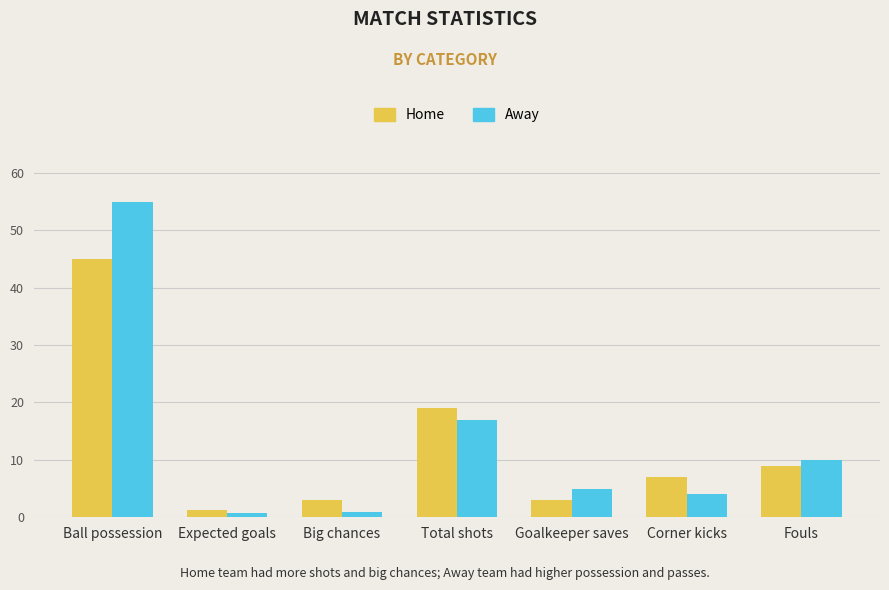

How many data points in Home are less than 7?

3